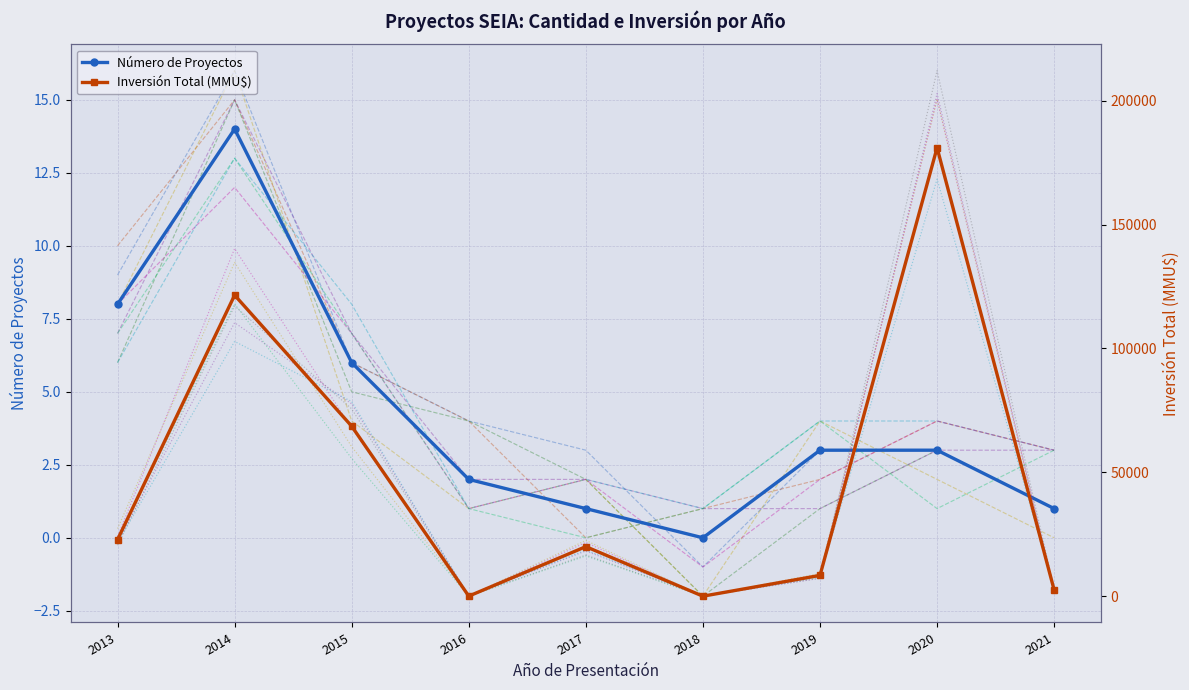

Where is the first local minimum for Número de Proyectos?

2018